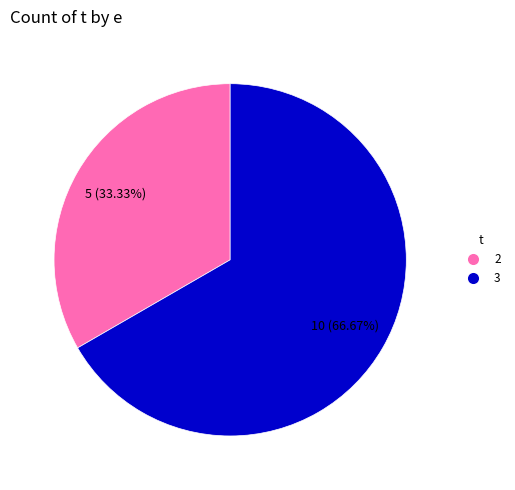

Is there any slice that represents more than half of the pie?

Yes